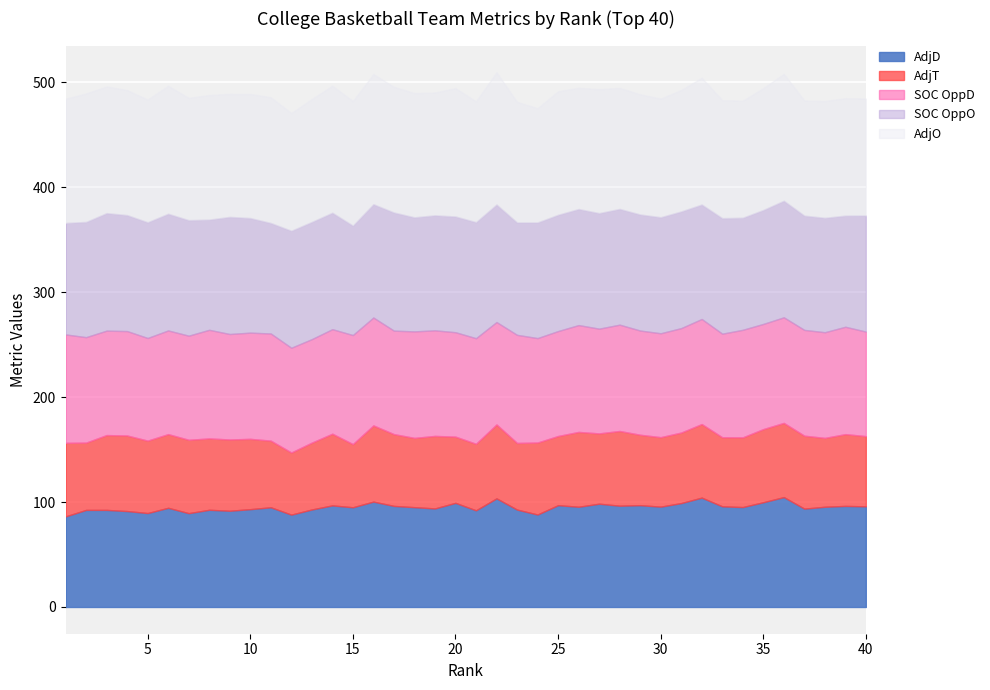

Read the AdjO value at 1.

118.4